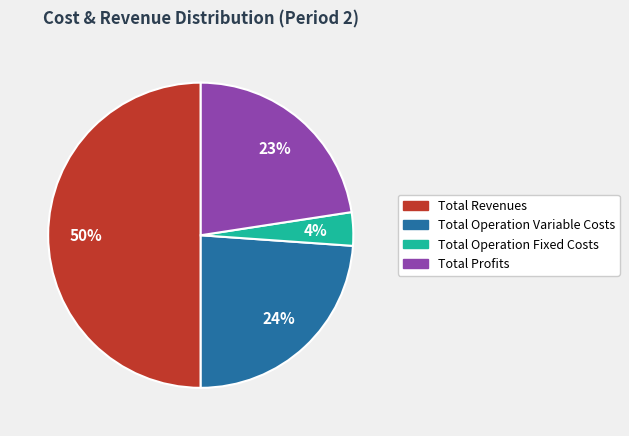

Does Total Operation Variable Costs represent more than half of the total?

No